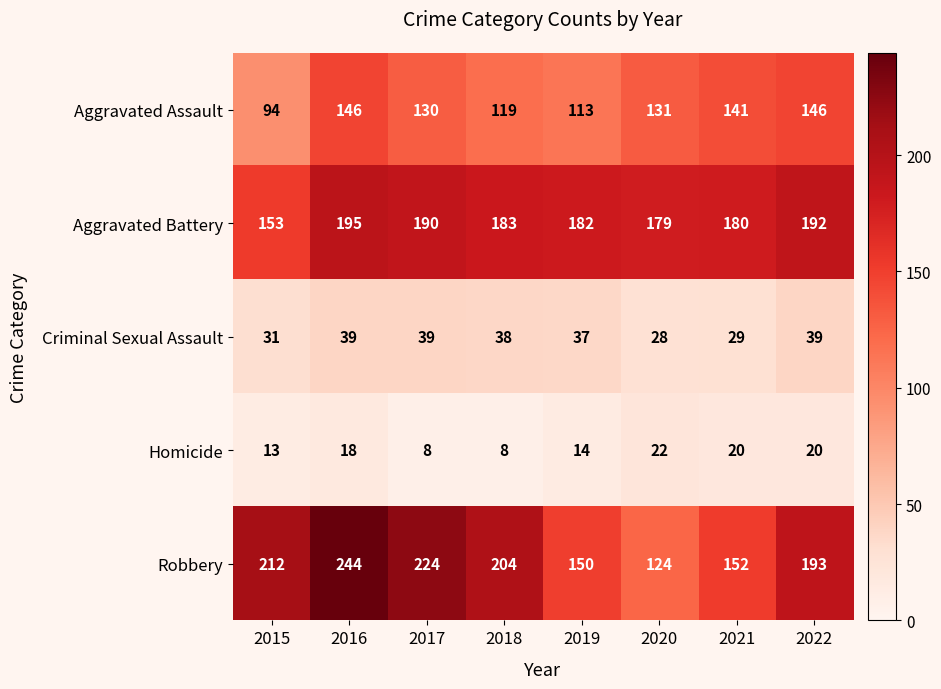

At which category does the chart reach its peak across all series?

2016